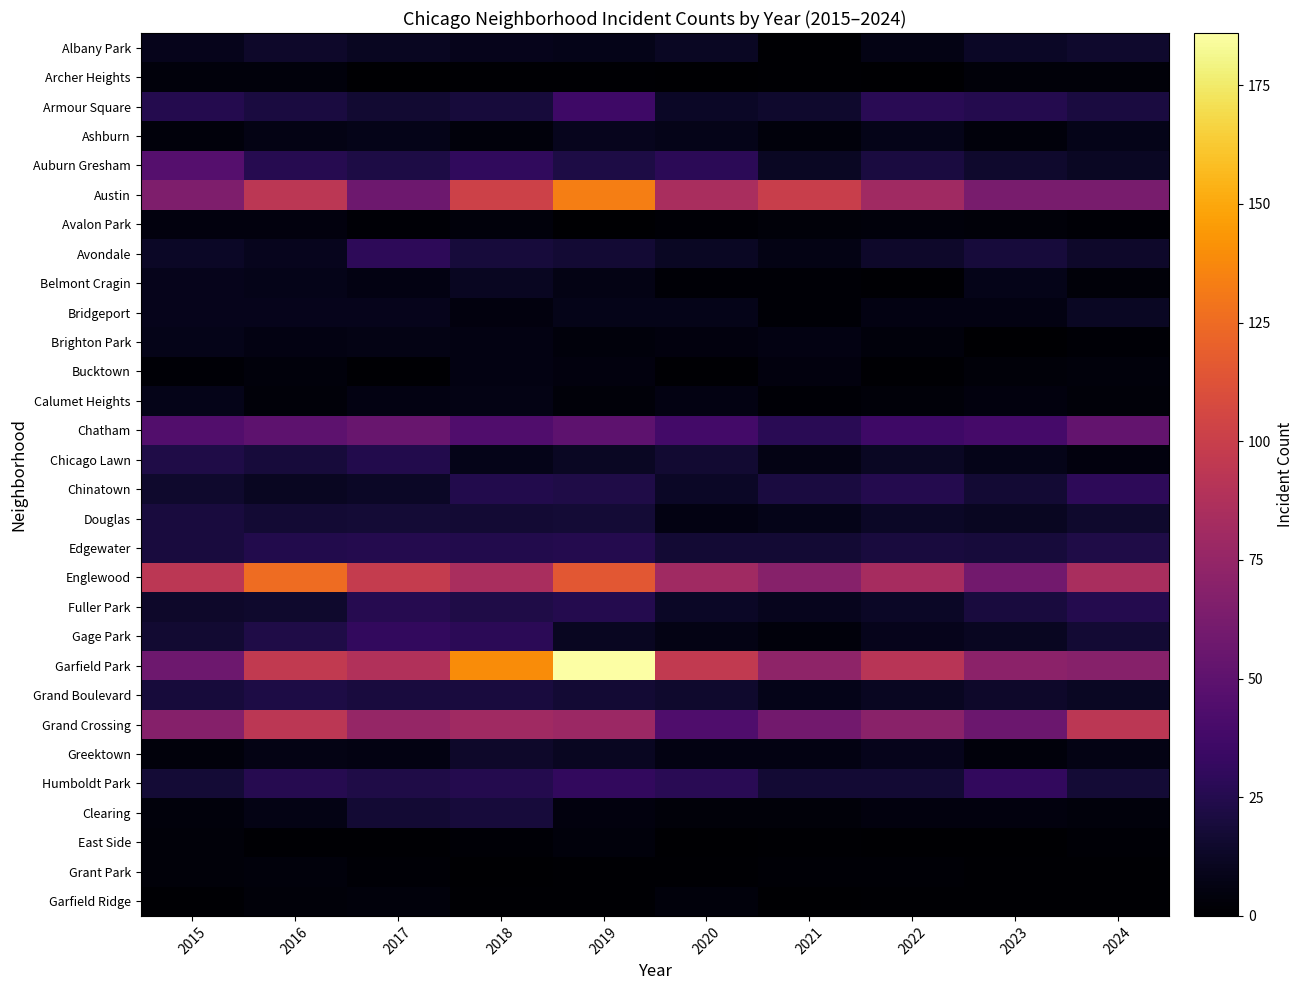

What is the total value across all series at 2023?

533